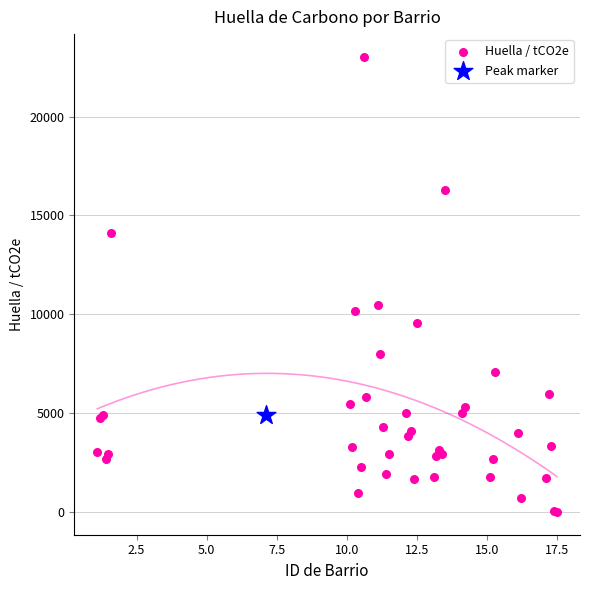

What are all the series names shown in the legend?

Huella / tCO2e, Peak marker